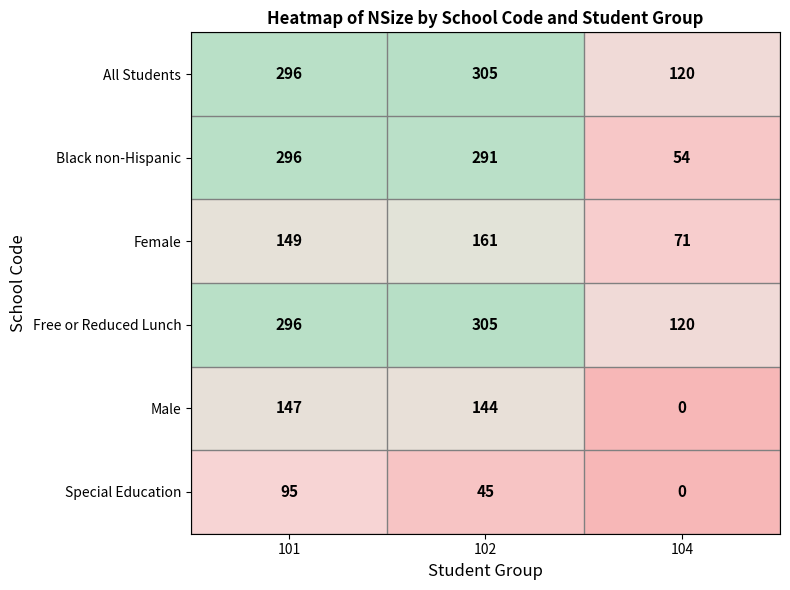

How many data points does each series have?

3